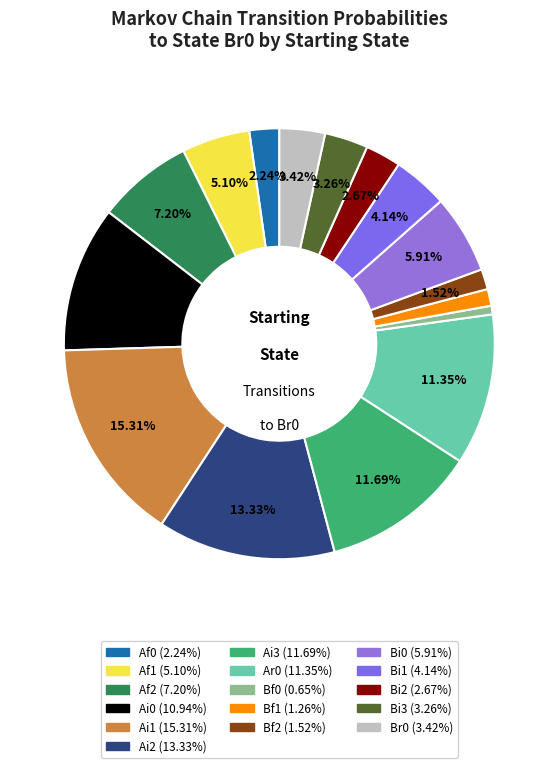

How many segments does this pie chart have?

16